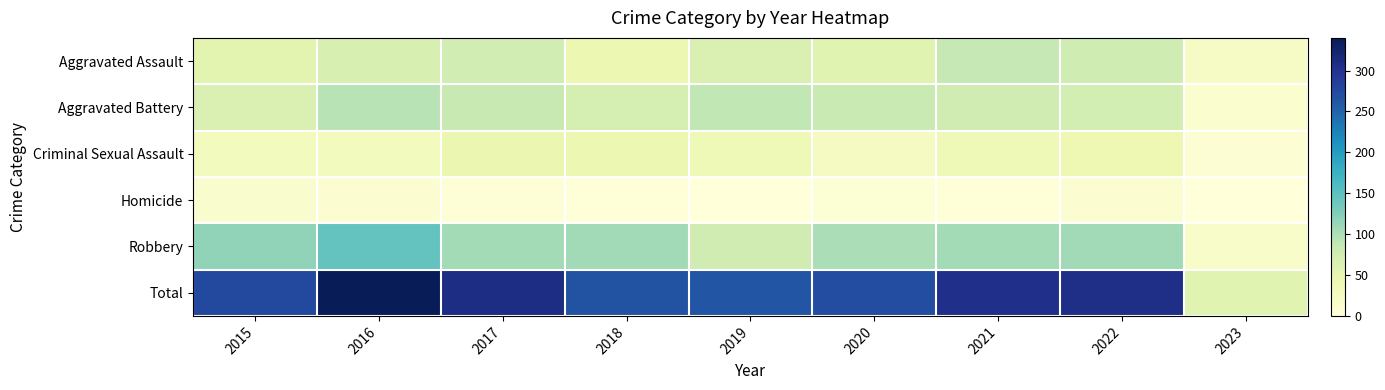

Which series has the largest total across all categories?

Total